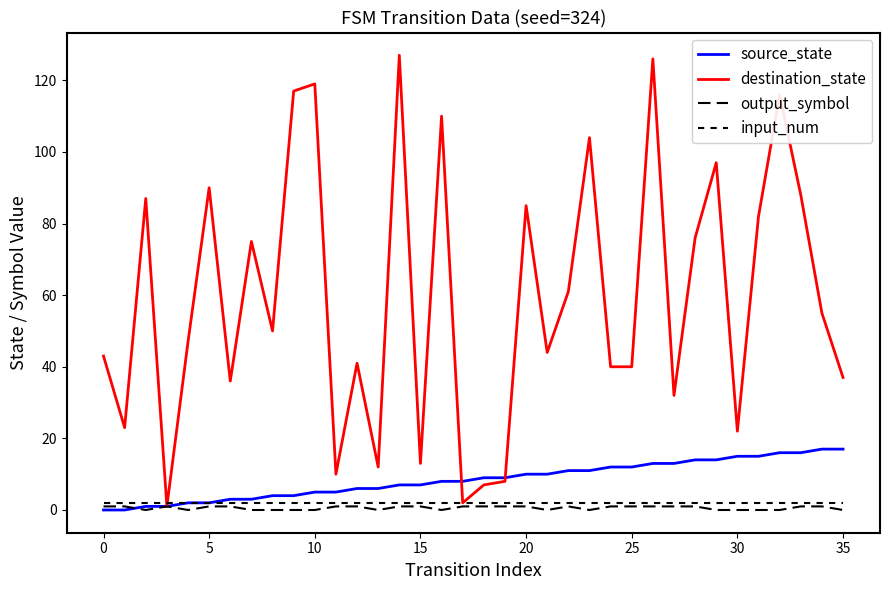

Does the chart have visible grid lines?

No